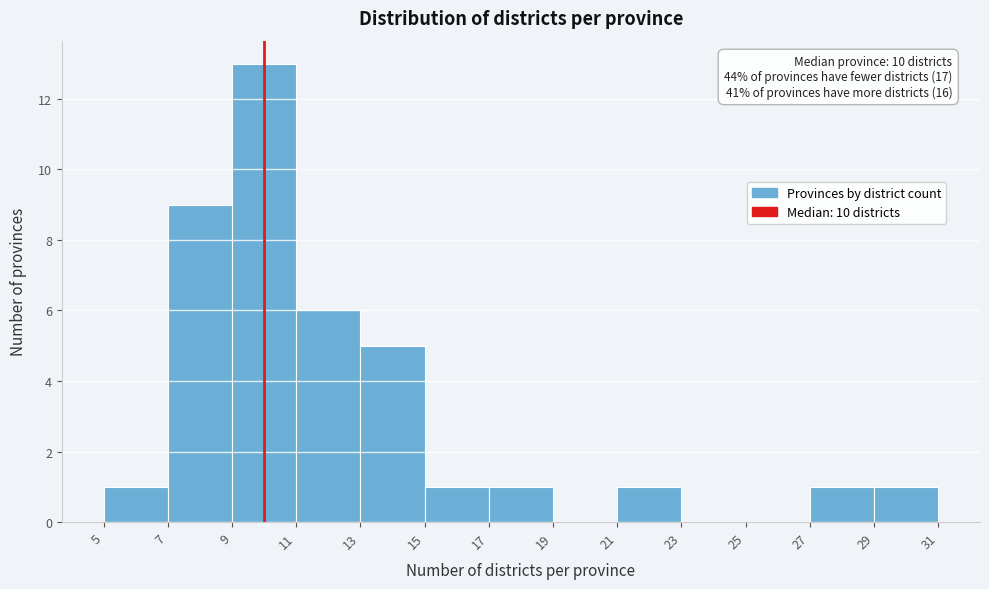

Over which range of the x-axis is the bar tallest?

9 to 11